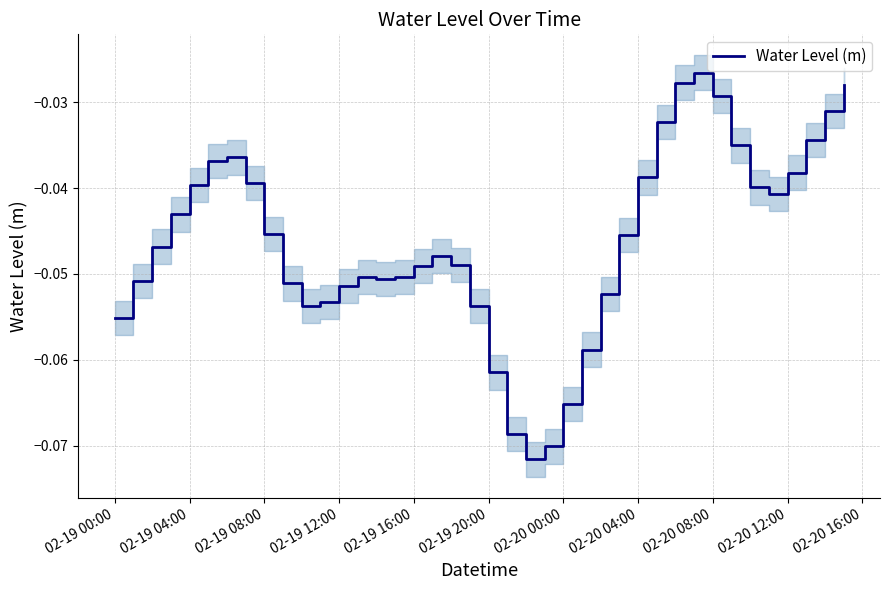

The chart shows a value of -0.1 at 38. True or false?

False